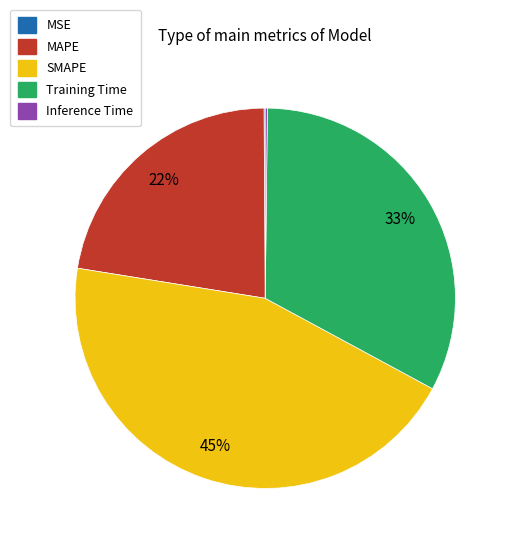

What percentage is the SMAPE slice, to the nearest percent?

45%